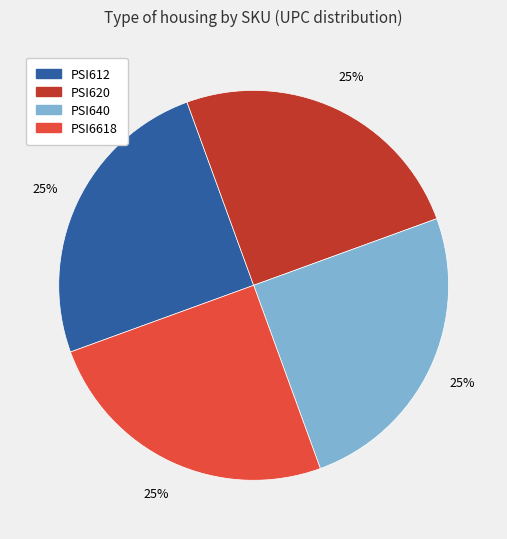

How many slices are in this pie chart?

4